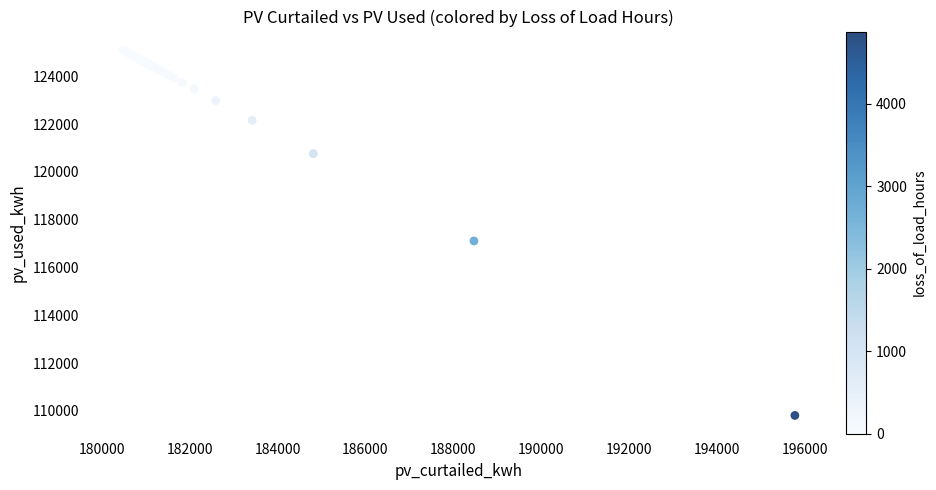

What Y value in the scatter plot is closest to 117457?

117109.7